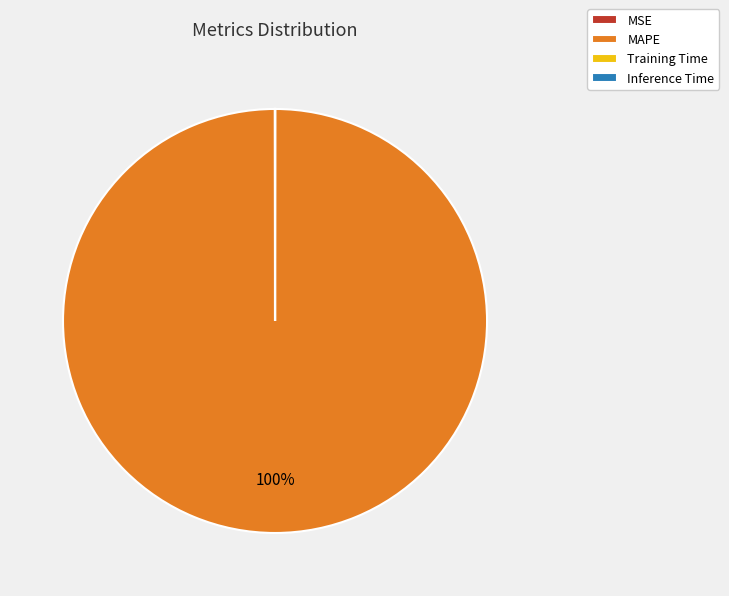

What percentage is the MAPE slice, to the nearest percent?

100%